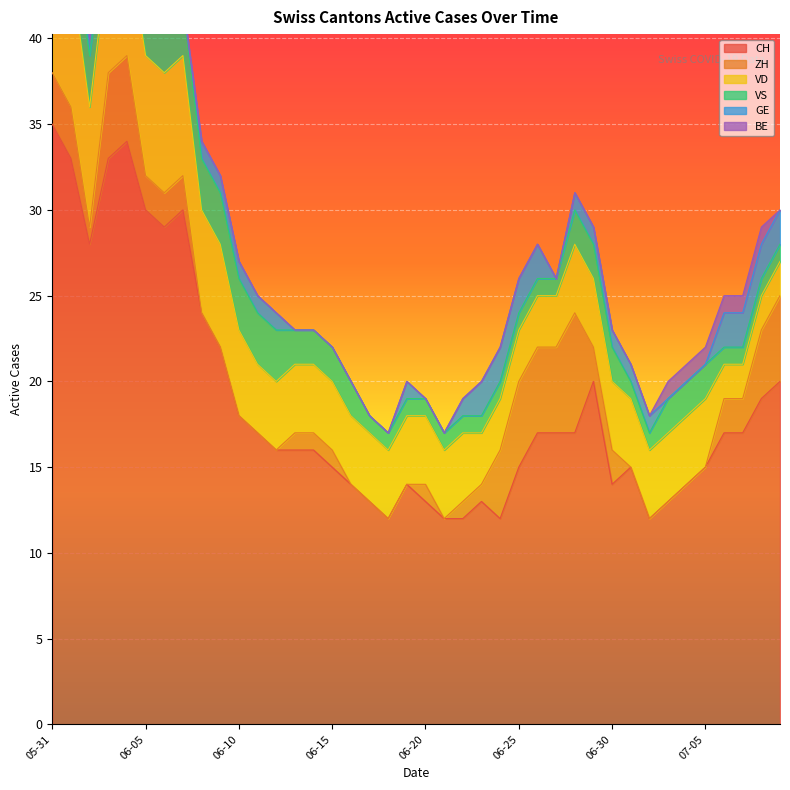

Between 2020-06-02 and 2020-06-10, which is larger?

2020-06-02